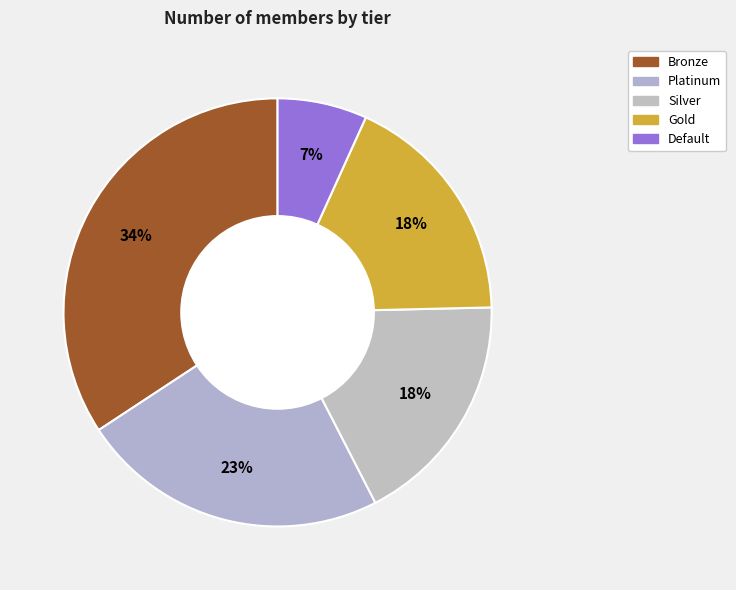

Is there a majority slice in this chart?

No